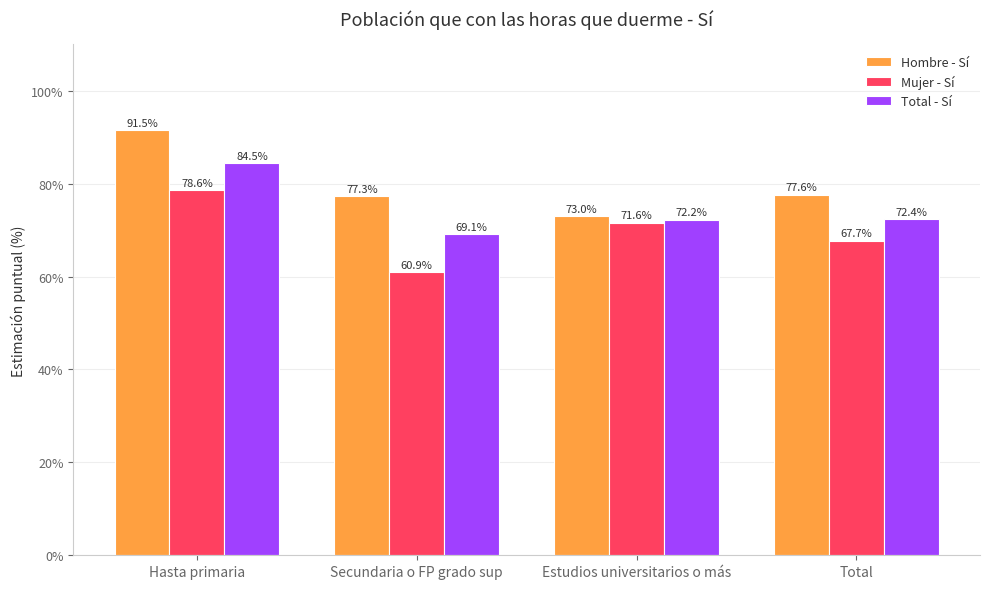

What is the greatest value displayed?

91.5